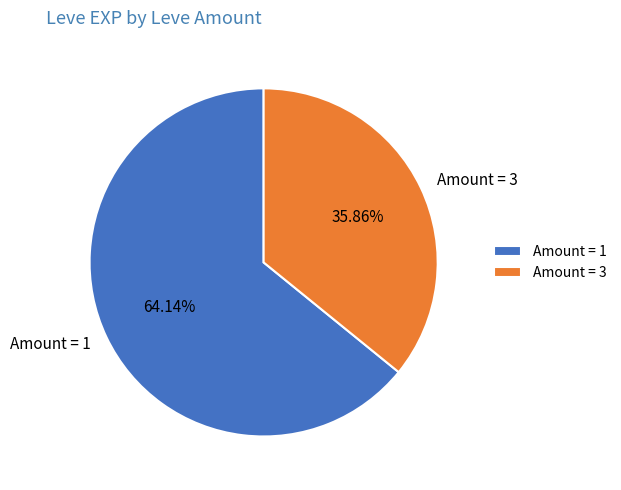

Approximately how many times larger is the value at Amount = 1 compared to Amount = 3?

1.8